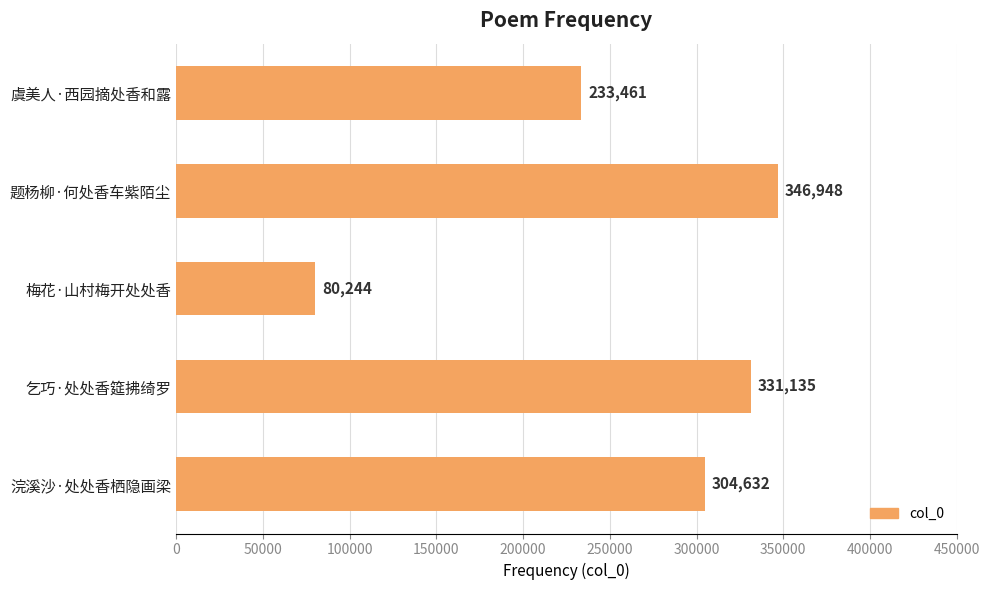

How many data points are less than 304632?

2